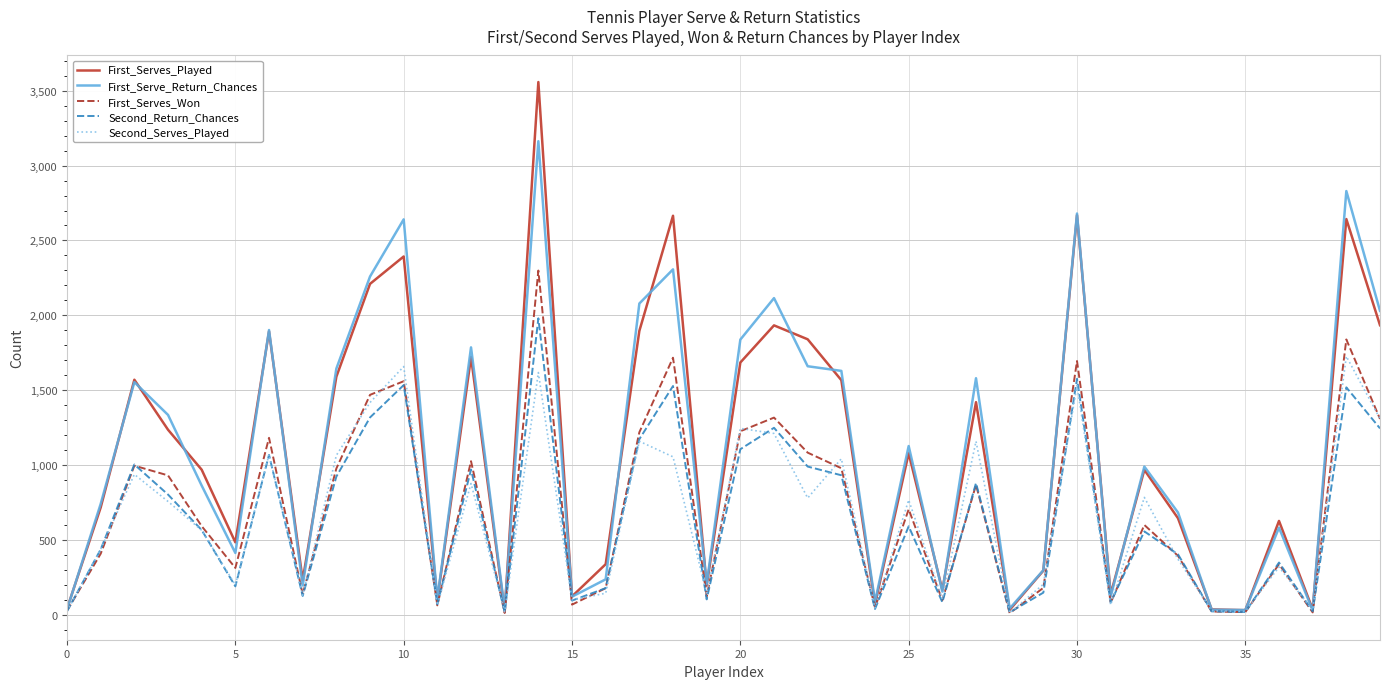

Rank the series by their maximum value, from lowest to highest.

Second_Serves_Played, Second_Return_Chances, First_Serves_Won, First_Serve_Return_Chances, First_Serves_Played